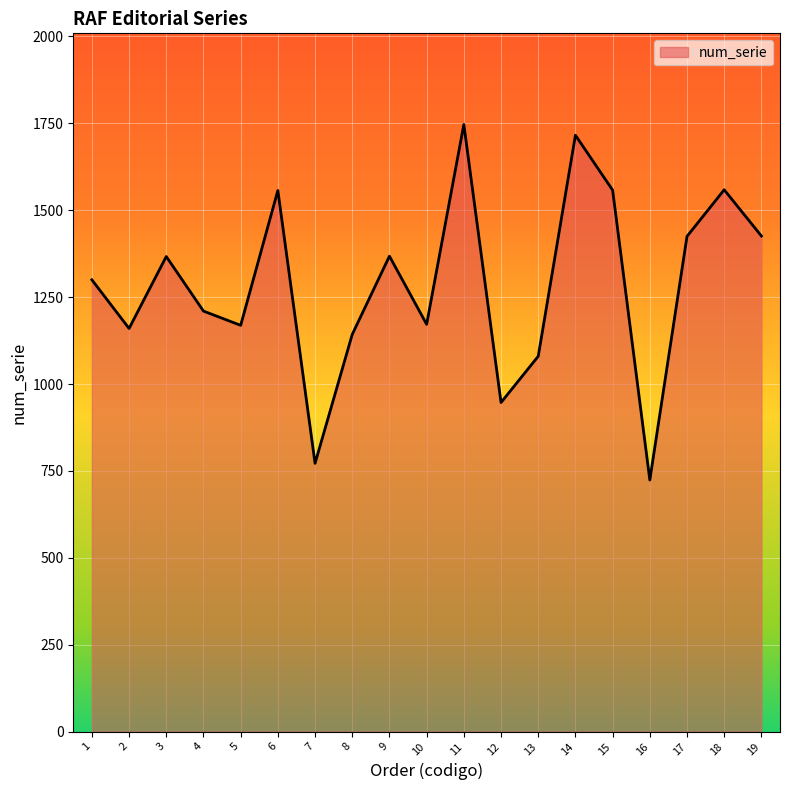

Approximately how many times larger is the value at 6 compared to 5?

1.3